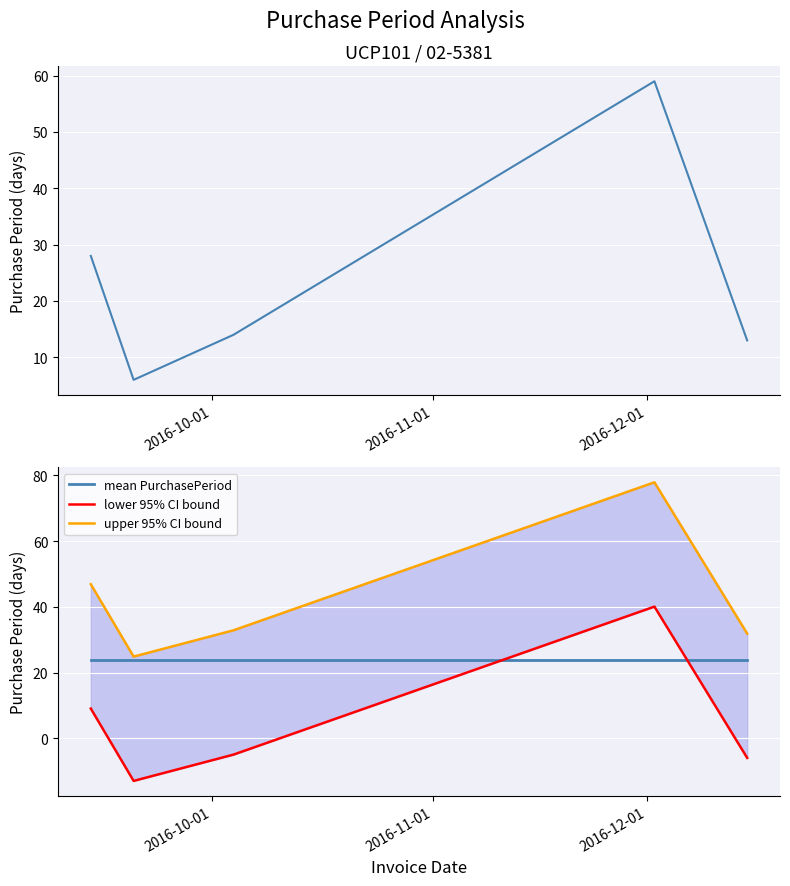

Count the number of data series in this chart.

4